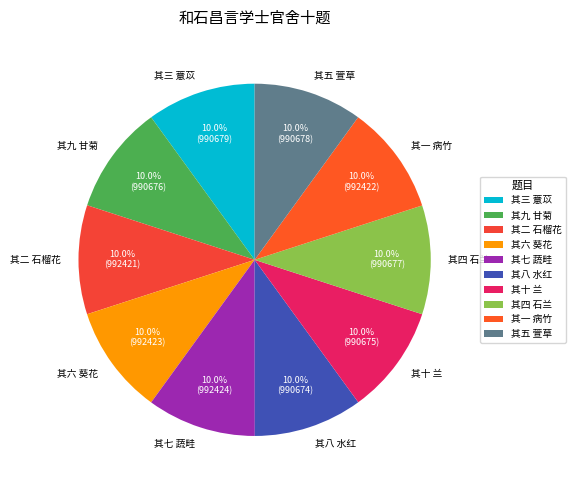

What is the ratio of the value at 其三 薏苡 to the value at 其九 甘菊?

1.0